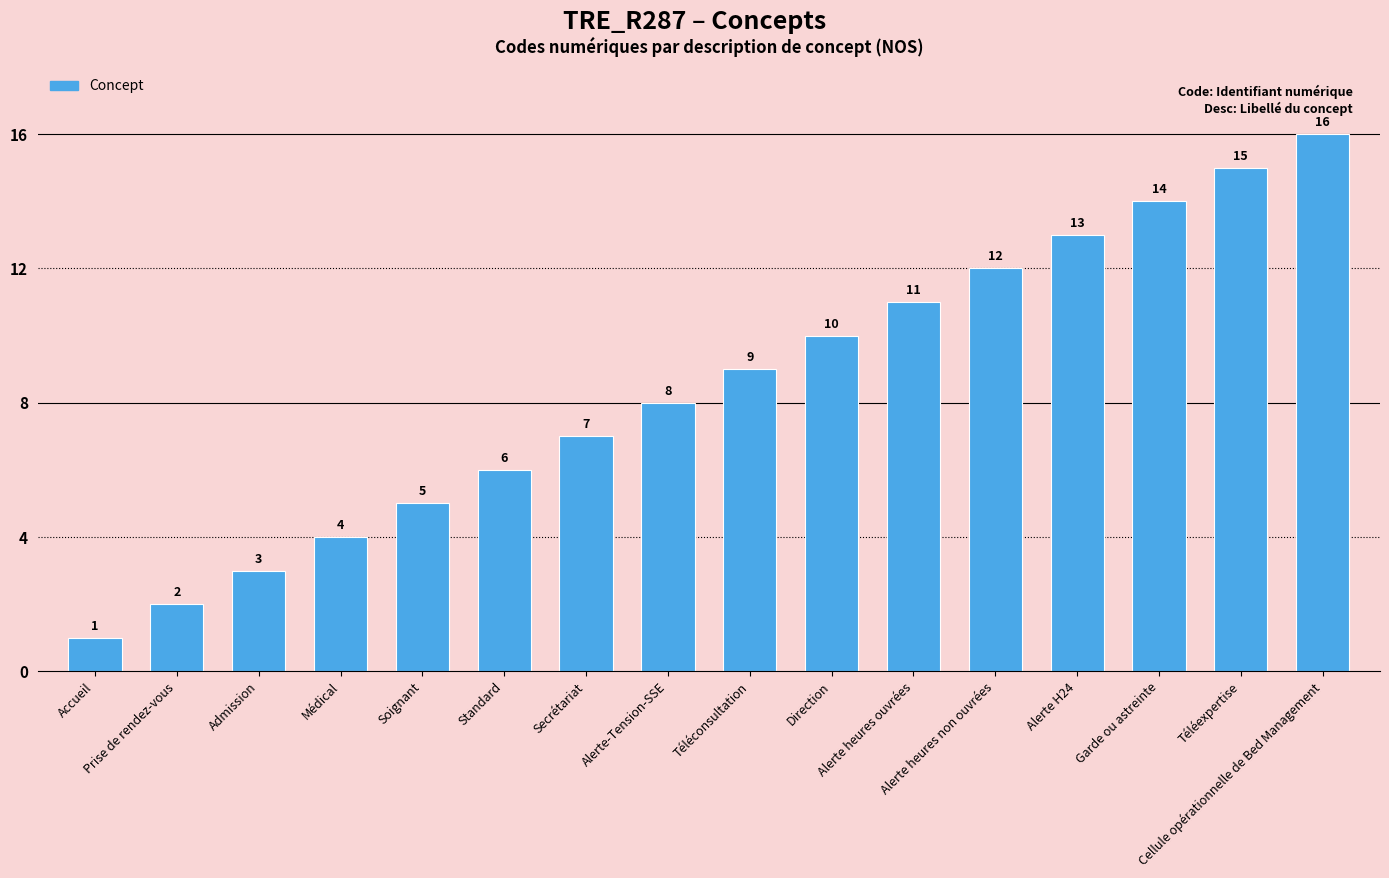

Count the number of categories in the chart.

16